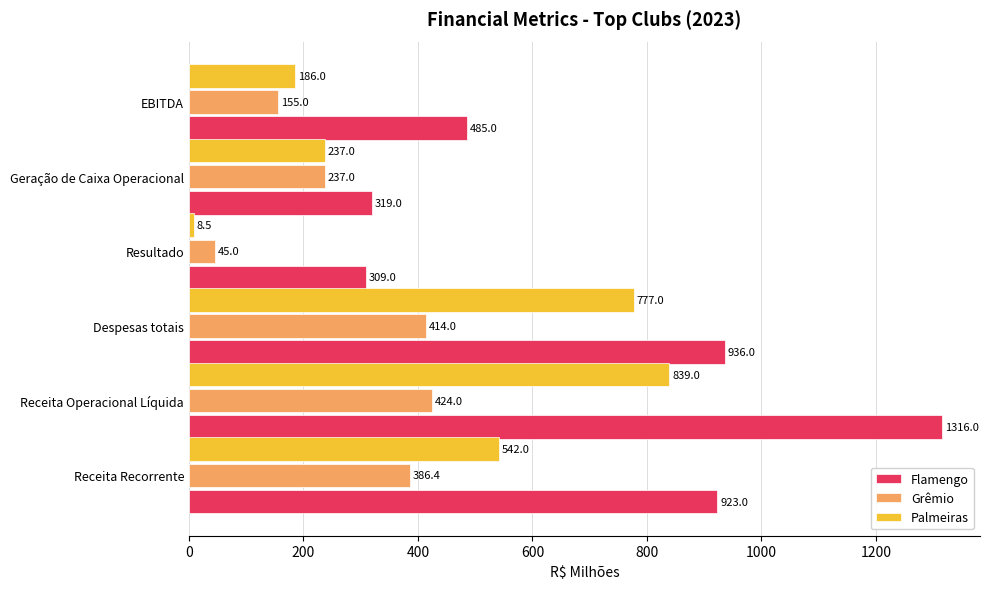

Which series has the largest range (max minus min)?

Flamengo